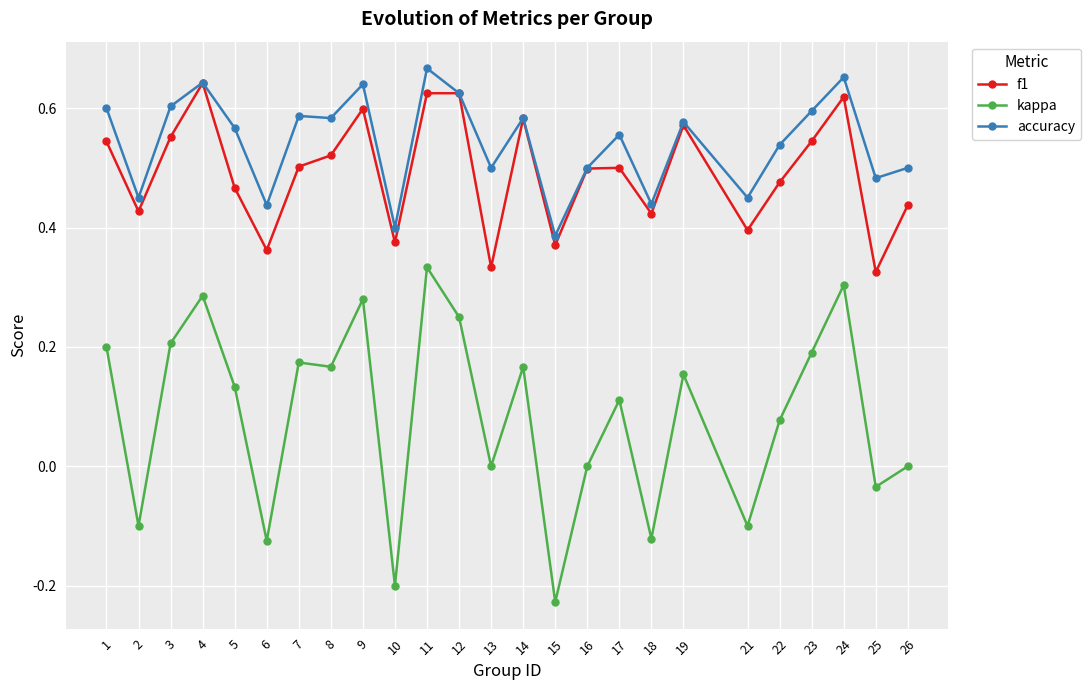

Where is the first local maximum for kappa?

4